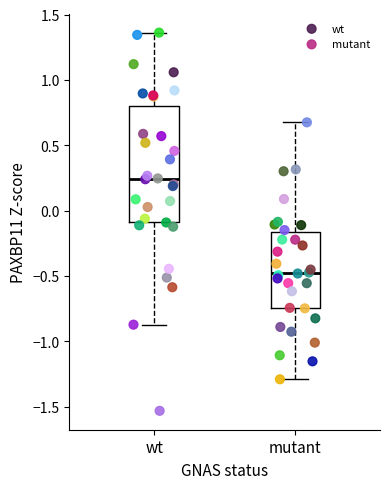

Which series reaches the maximum Y coordinate?

wt